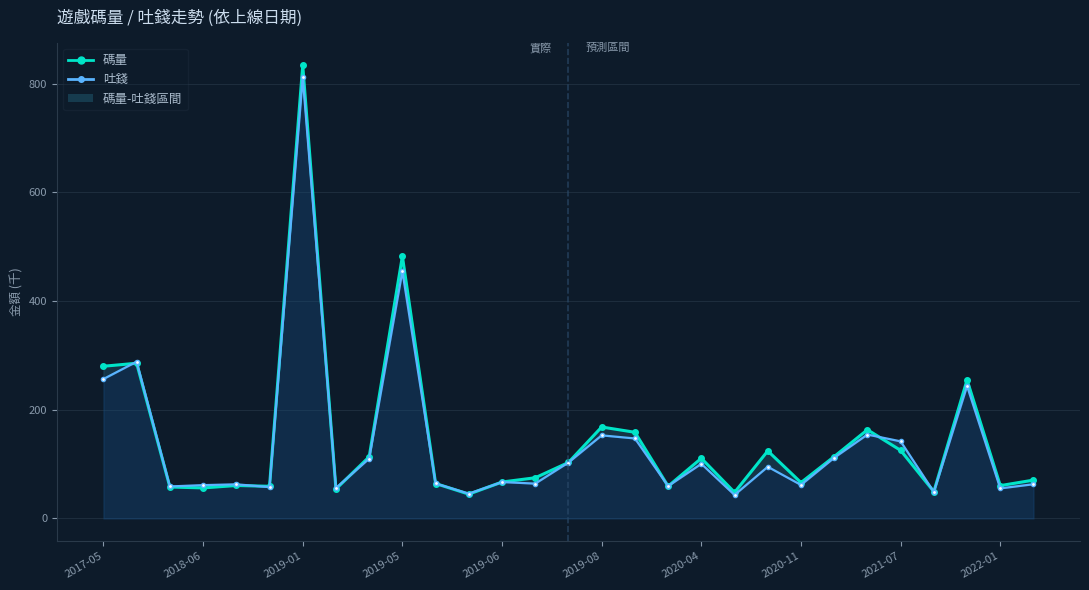

Between 2018-06 and 2022-01, which series saw the biggest shift?

吐錢